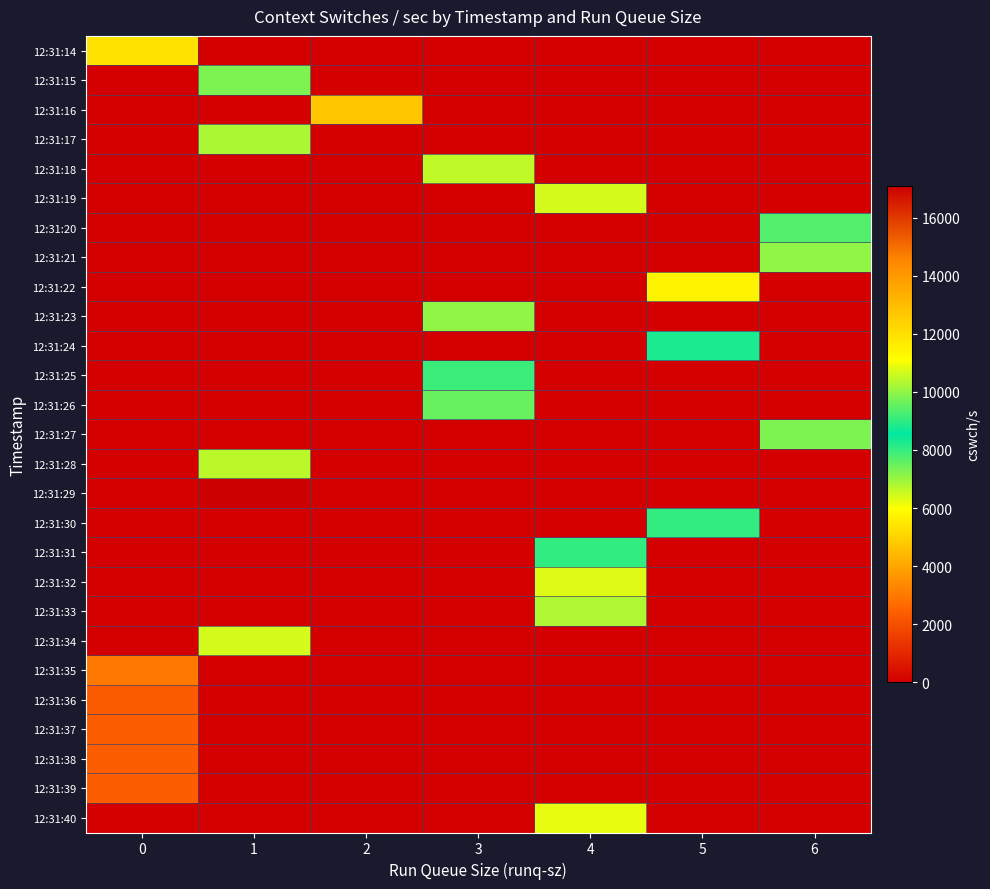

What is the difference between the highest and lowest values at 4?

9032